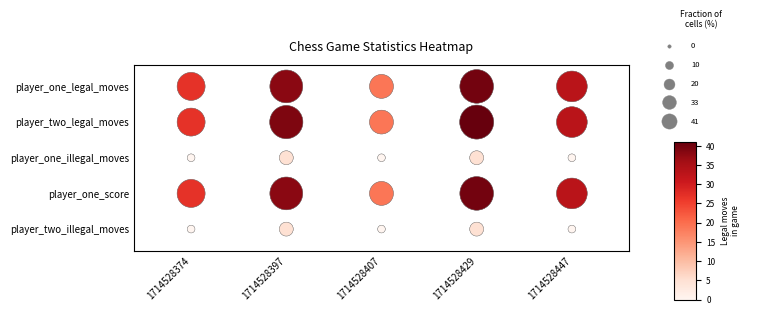

Between 1714528429 and 1714528447, which series saw the biggest shift?

player_one_legal_moves